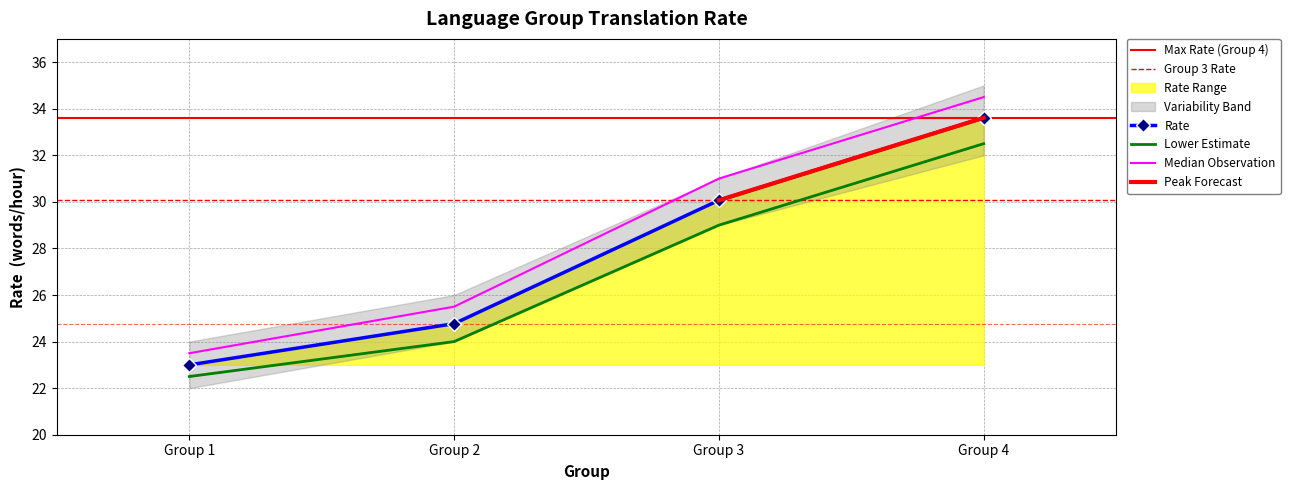

True or false: the data has more than 2 interior local peaks.

False